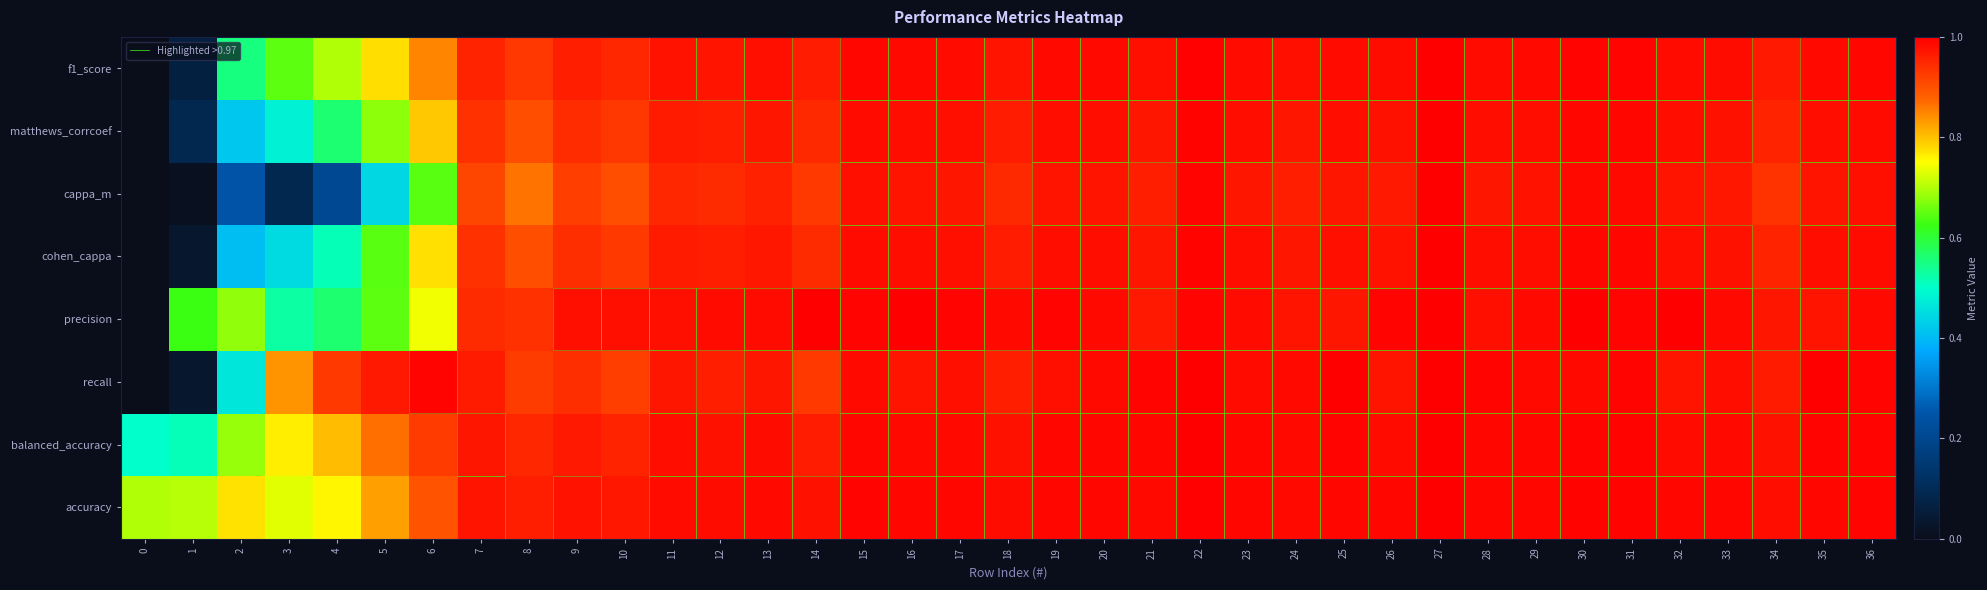

At how many categories does at least one series exceed 0?

37